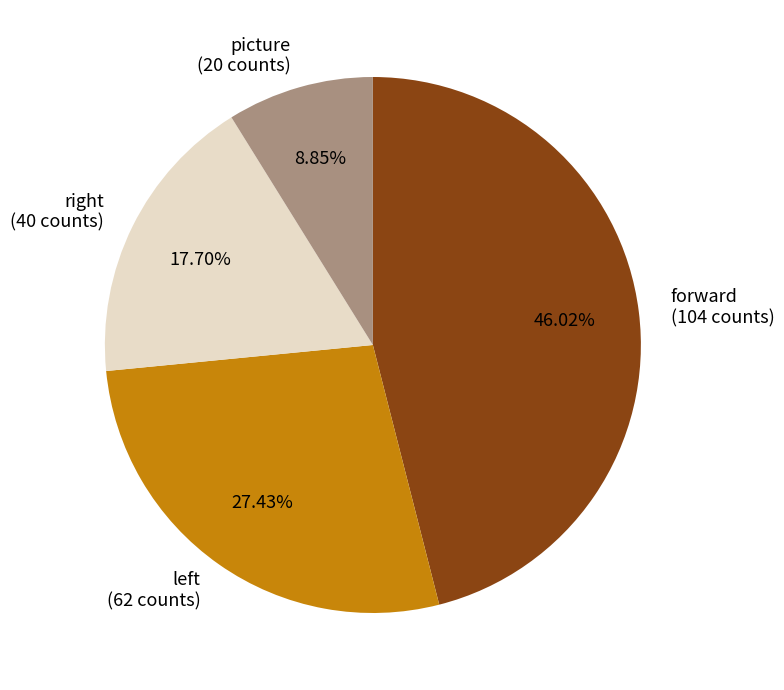

To the nearest percent, what is the difference between the largest and smallest slice percentages?

37%